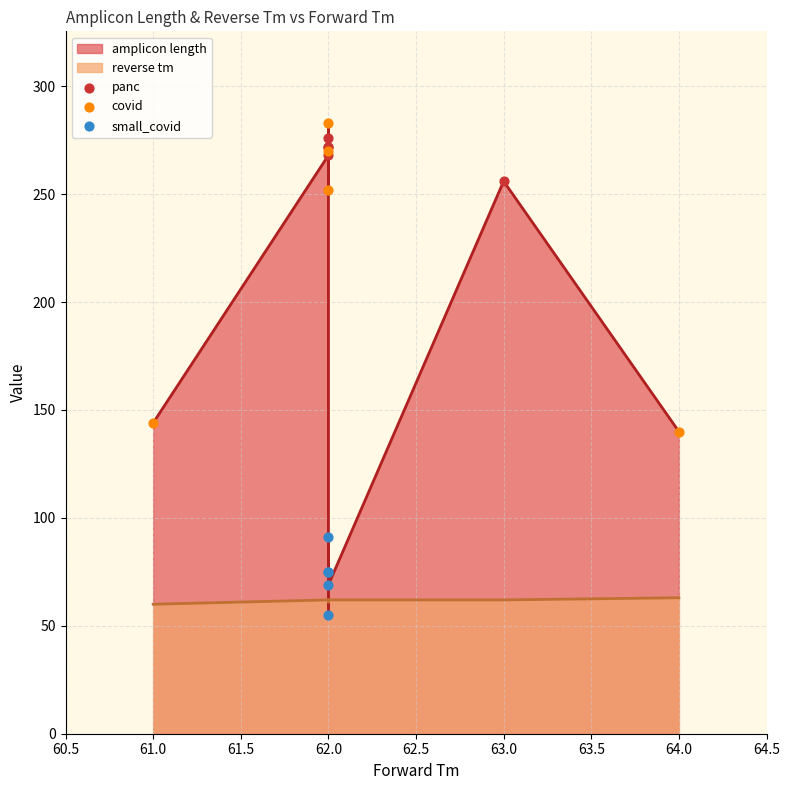

Which series has the largest Y range (max minus min)?

amplicon length